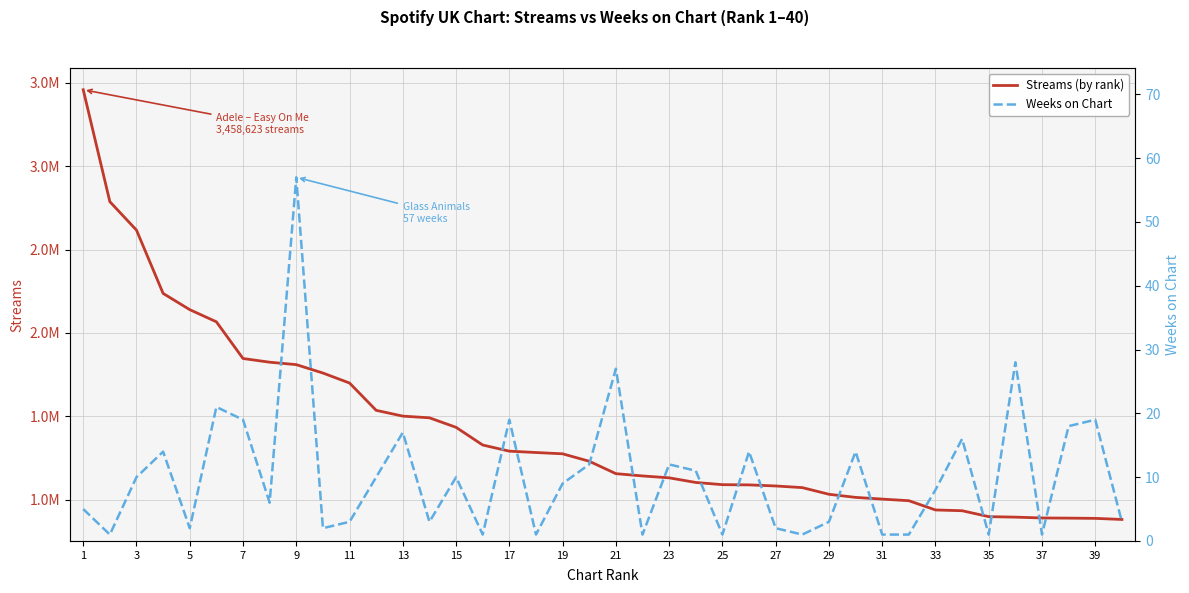

List the series in order of their overall mean, lowest first.

Weeks on Chart, Streams (by rank)